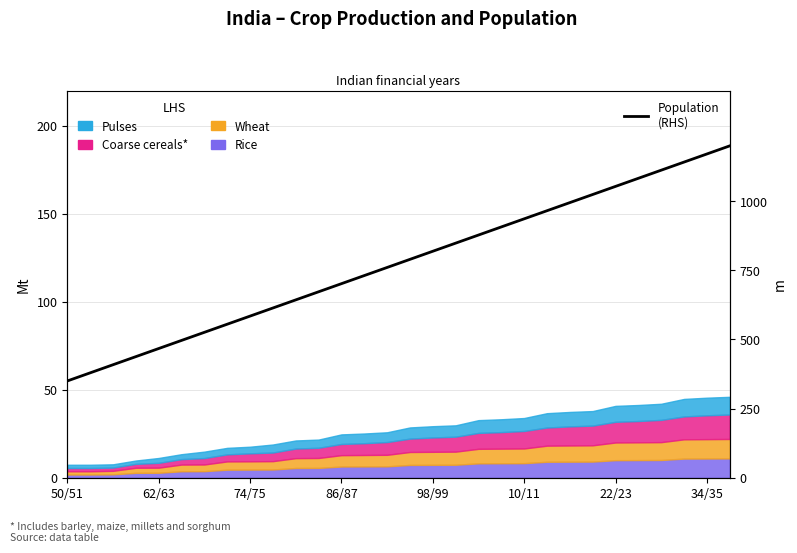

Does the chart have visible grid lines?

Yes